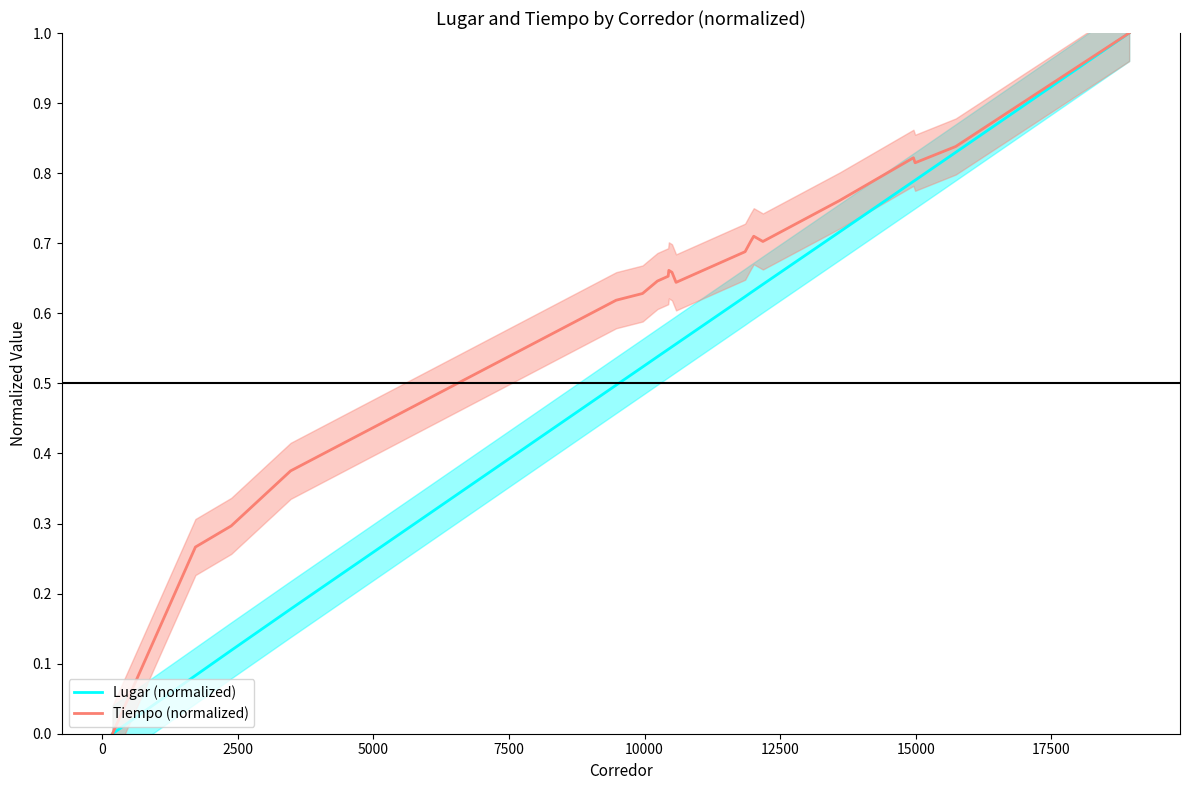

True or false: Lugar (normalized) and Tiempo (normalized) cross at least once.

False